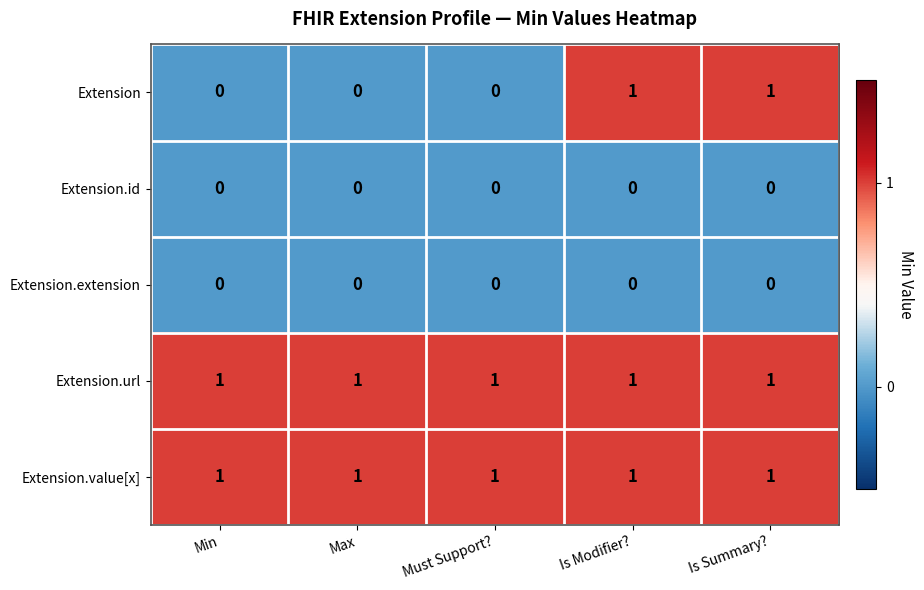

How many Extension values are between 0 and 1?

5